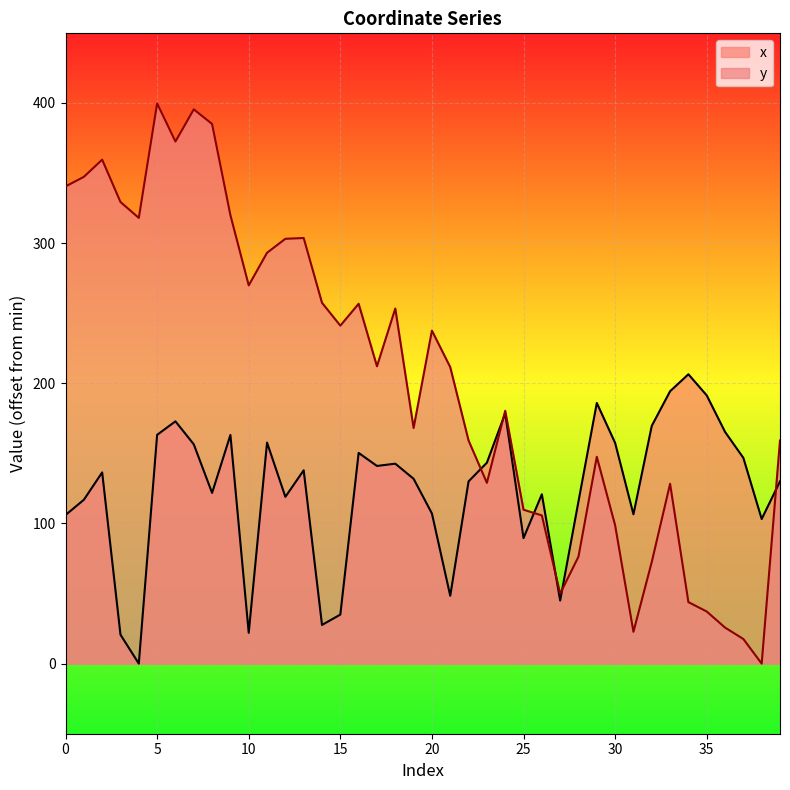

At how many categories does at least one series exceed 141?

34